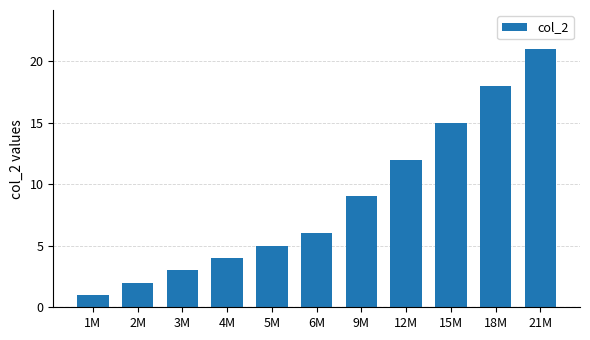

Which category has the lowest value across all series?

1M